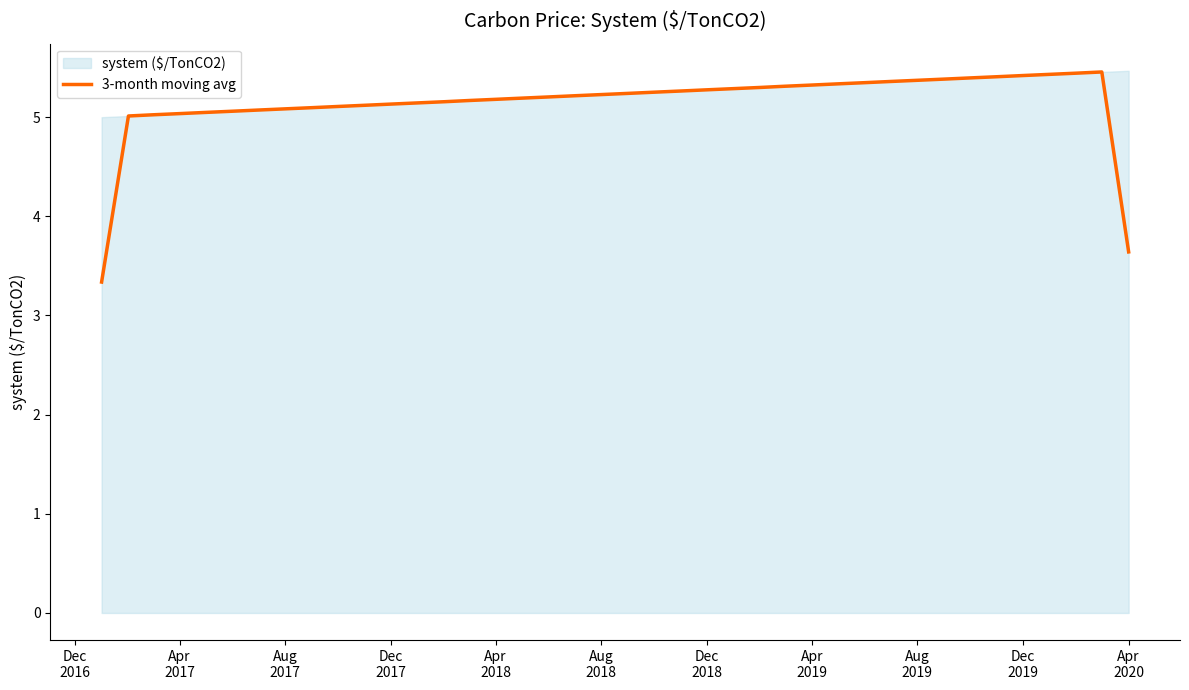

What is the minimum value shown in the chart?

3.3